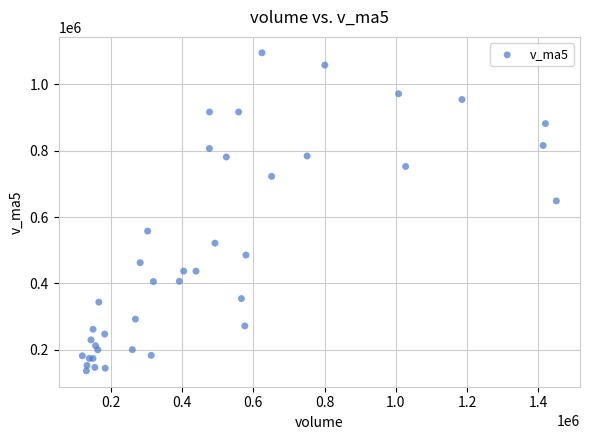

What Y value in the scatter plot is closest to 615823?

648690.0